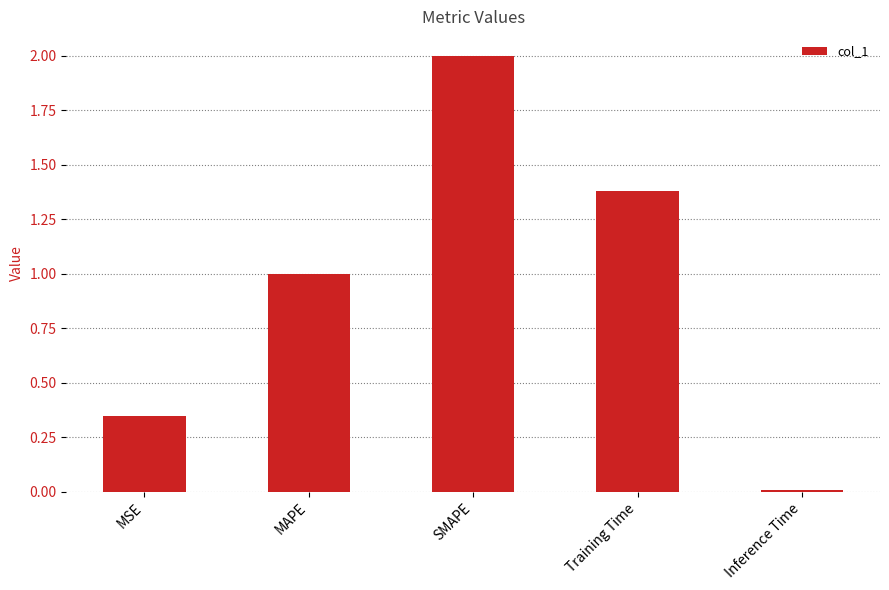

What is the label of the 1st bar from the right?

Inference Time